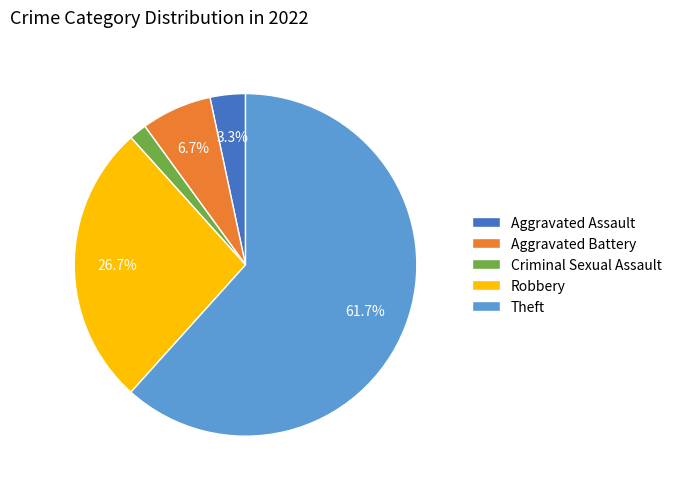

How many segments does this pie chart have?

5